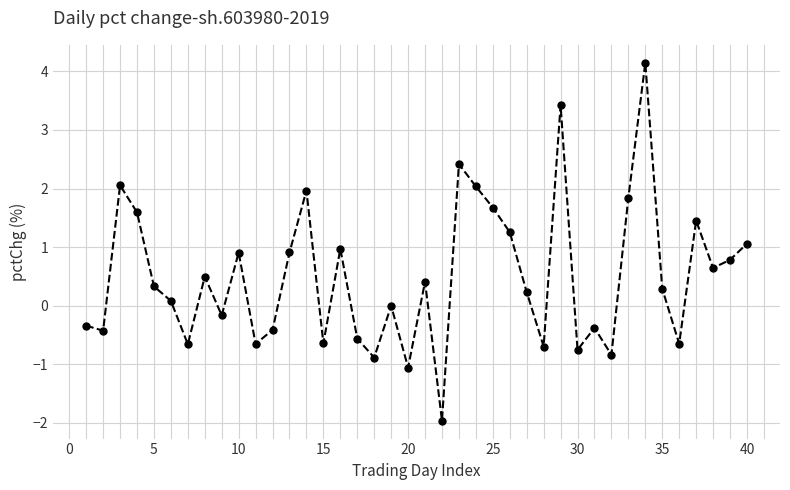

What is the maximum value shown in the chart?

4.1